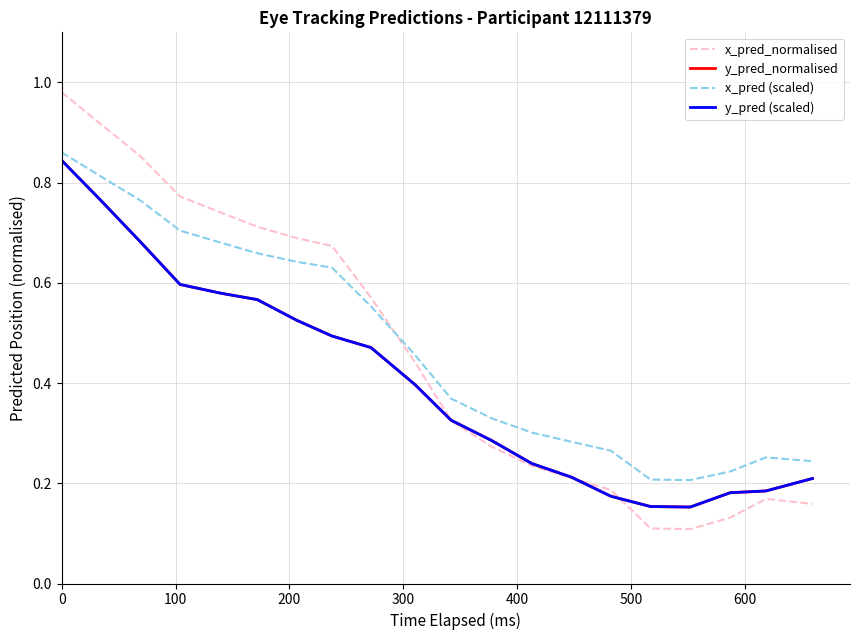

What is the maximum value shown in the chart?

1.0